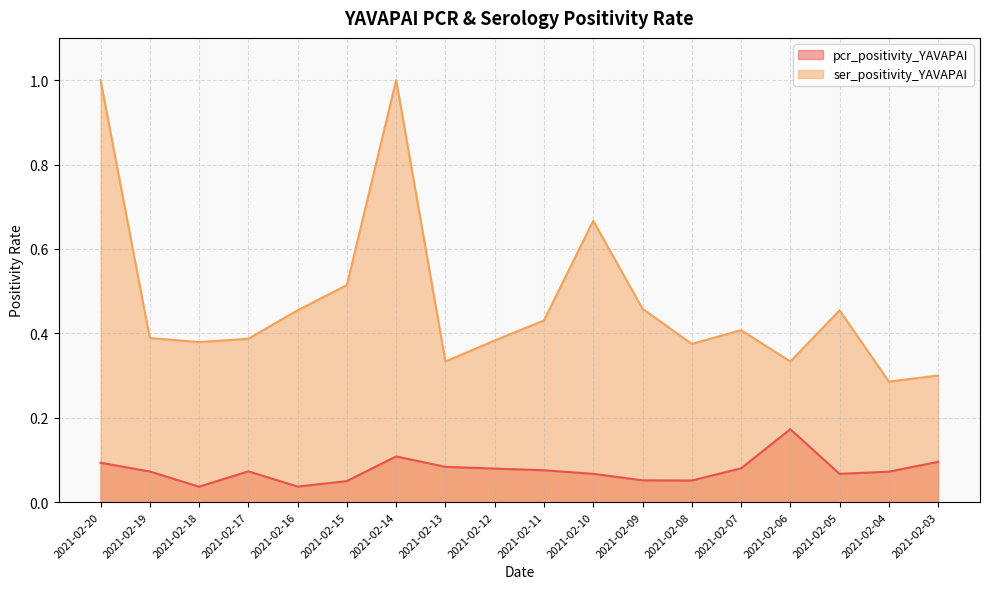

What is the greatest value displayed?

1.0